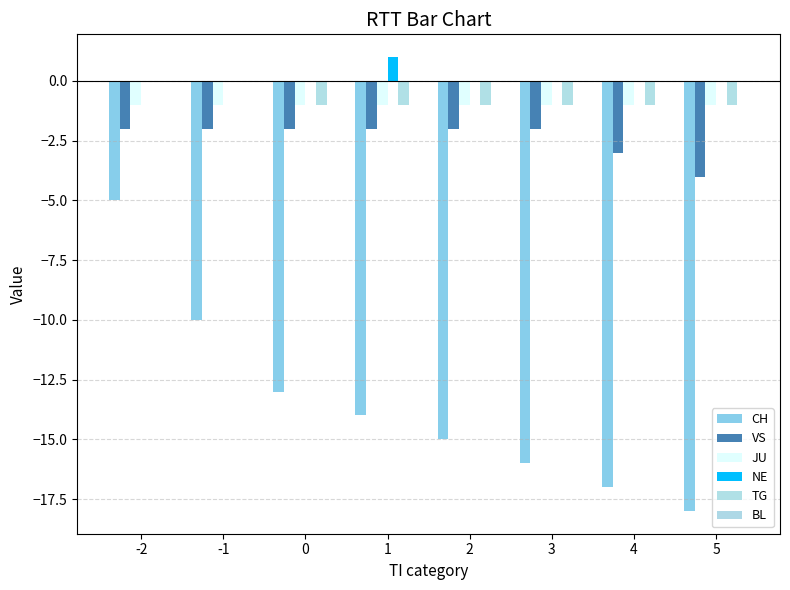

How many data points in TG are above -1?

2